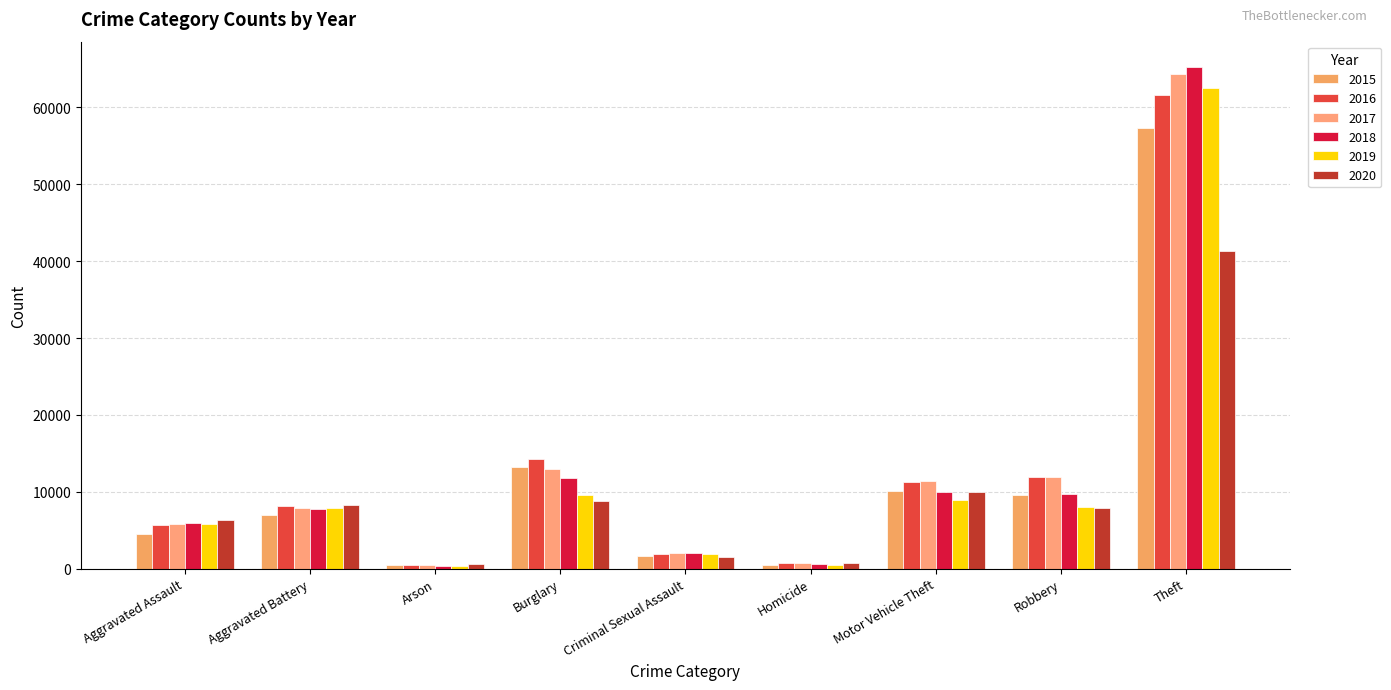

Reading left to right, extract all data points from this chart.

2015: 4480	7019	448	13184	1699	496	10068	9638	57350
2016: 5712	8086	515	14289	1848	786	11285	11960	61623
2017: 5793	7845	444	13001	1972	672	11380	11880	64386
2018: 6001	7735	373	11747	2031	588	9985	9681	65288
2019: 5841	7858	376	9638	1908	499	8977	7995	62494
2020: 6264	8319	588	8758	1484	787	9959	7855	41334